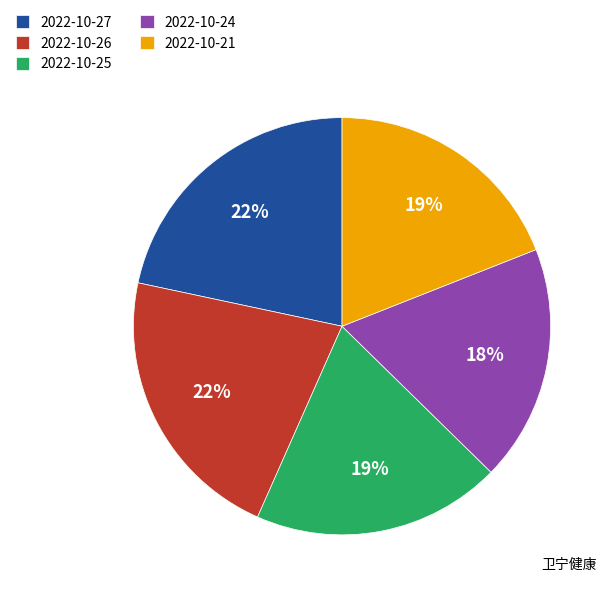

What is the ratio of the value at 2022-10-26 to the value at 2022-10-24?

1.2